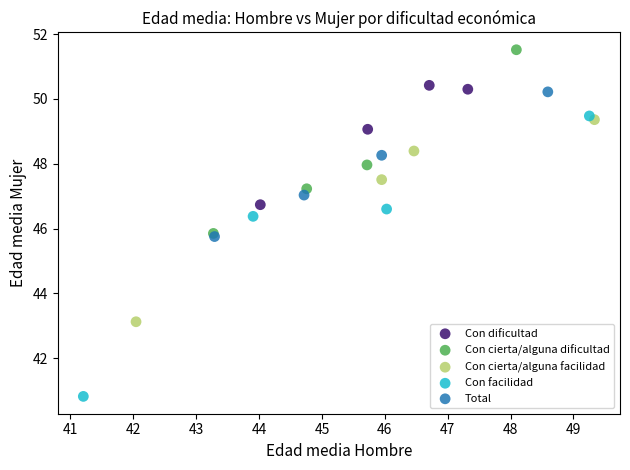

Which series reaches the minimum Y coordinate?

Con facilidad